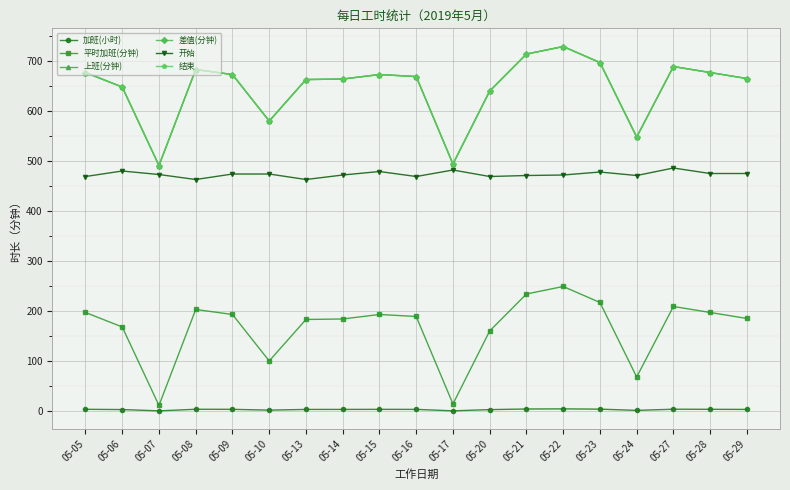

What is the sum of all 加班(小时) values?

52.6